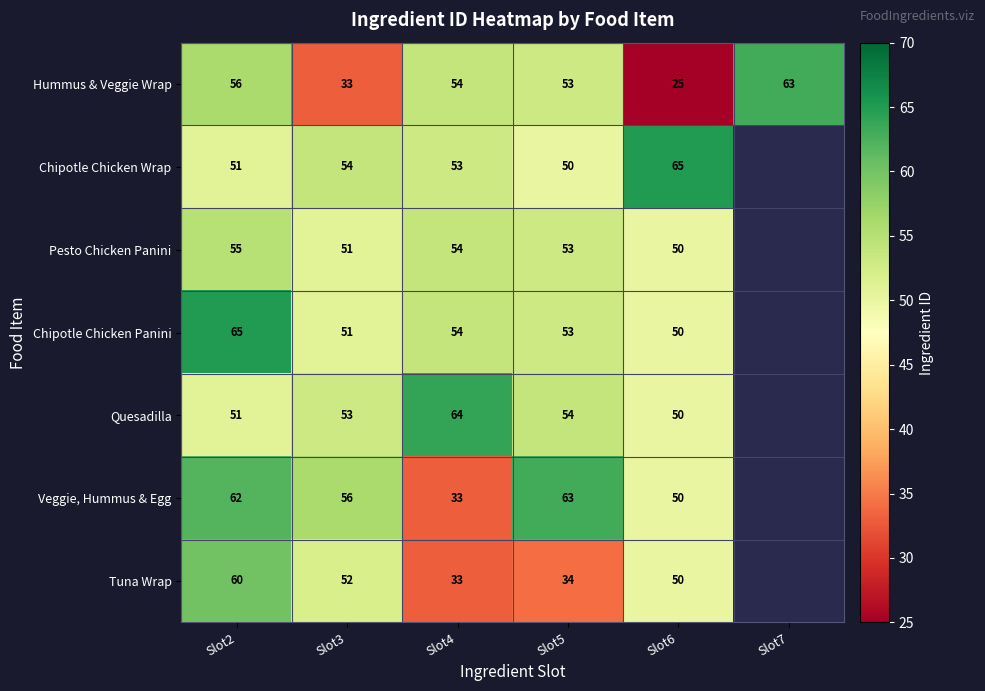

The Chipotle Chicken Panini series shows 21 at Slot2. True or false?

False